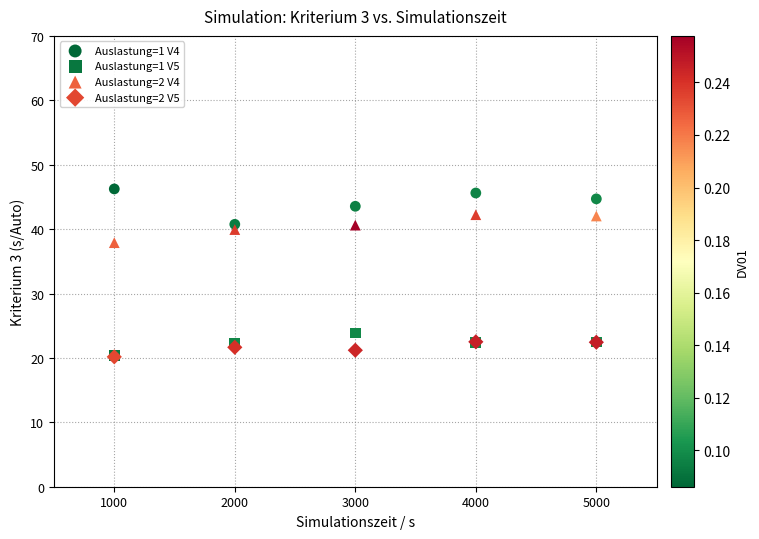

Across all series, what Y value is closest to 33?

37.9